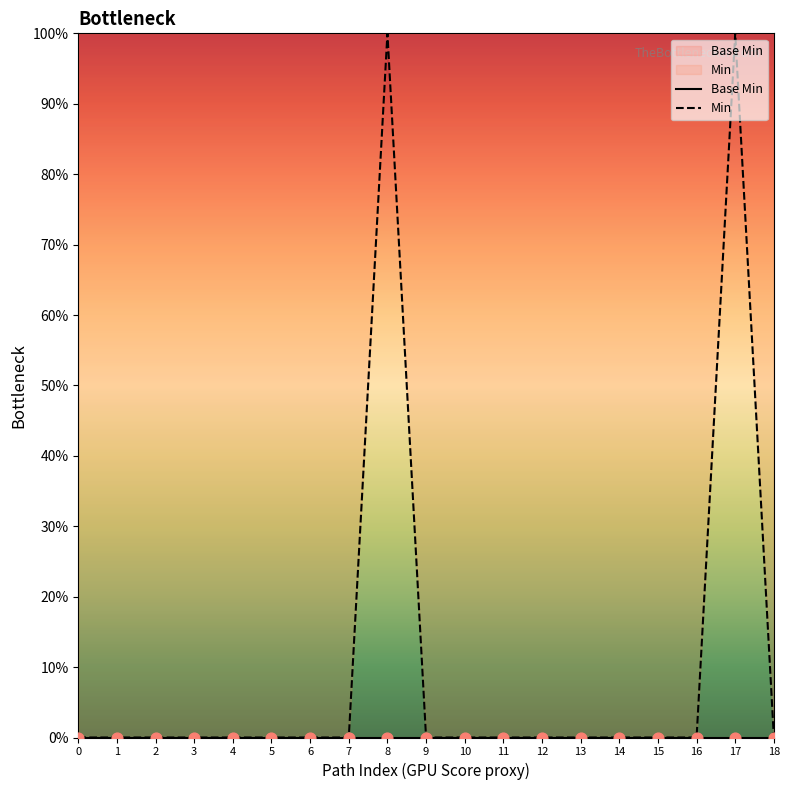

At which category is the sum across all series the highest?

8